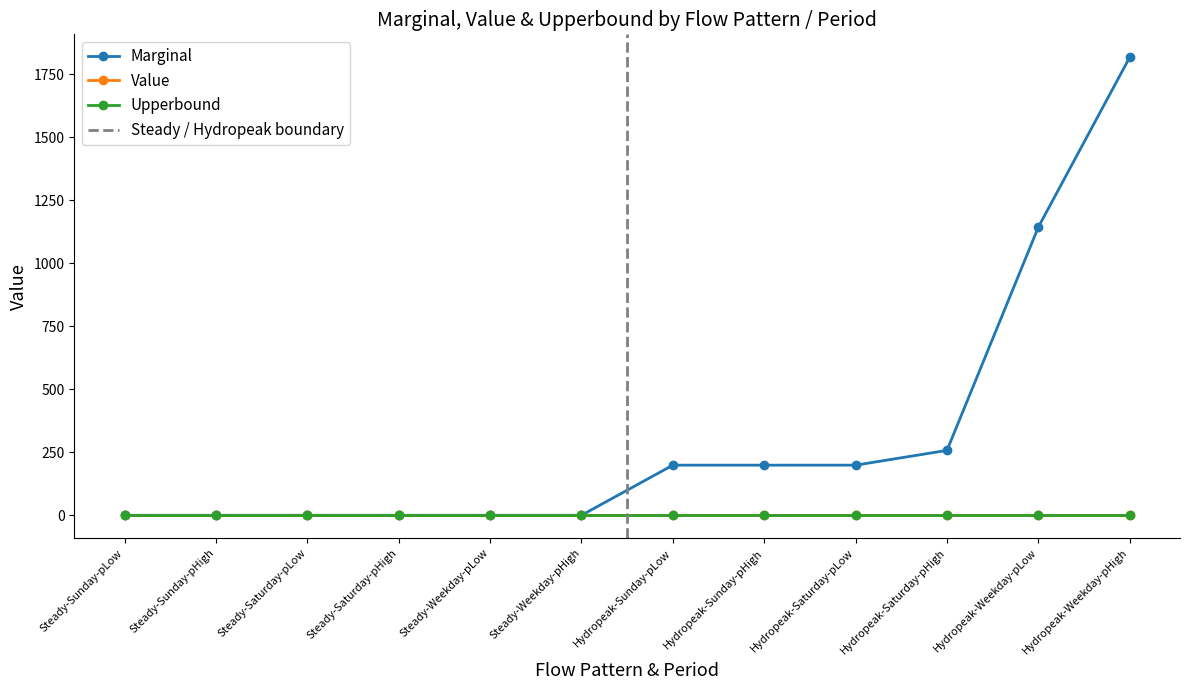

Reading left to right, list all the values displayed in this chart.

Marginal: Steady-Sunday-pLow=0.0	Steady-Sunday-pHigh=0.0	Steady-Saturday-pLow=0.0	Steady-Saturday-pHigh=0.0	Steady-Weekday-pLow=0.0	Steady-Weekday-pHigh=0.0	Hydropeak-Sunday-pLow=198.8	Hydropeak-Sunday-pHigh=198.8	Hydropeak-Saturday-pLow=198.8	Hydropeak-Saturday-pHigh=257.4	Hydropeak-Weekday-pLow=1143.1	Hydropeak-Weekday-pHigh=1817.0
Value: Steady-Sunday-pLow=0.0	Steady-Sunday-pHigh=0.0	Steady-Saturday-pLow=0.0	Steady-Saturday-pHigh=0.0	Steady-Weekday-pLow=0.0	Steady-Weekday-pHigh=0.0	Hydropeak-Sunday-pLow=0.0	Hydropeak-Sunday-pHigh=0.0	Hydropeak-Saturday-pLow=0.0	Hydropeak-Saturday-pHigh=0.0	Hydropeak-Weekday-pLow=0.0	Hydropeak-Weekday-pHigh=0.0
Upperbound: Steady-Sunday-pLow=0.0	Steady-Sunday-pHigh=0.0	Steady-Saturday-pLow=0.0	Steady-Saturday-pHigh=0.0	Steady-Weekday-pLow=0.0	Steady-Weekday-pHigh=0.0	Hydropeak-Sunday-pLow=0.0	Hydropeak-Sunday-pHigh=0.0	Hydropeak-Saturday-pLow=0.0	Hydropeak-Saturday-pHigh=0.0	Hydropeak-Weekday-pLow=0.0	Hydropeak-Weekday-pHigh=0.0